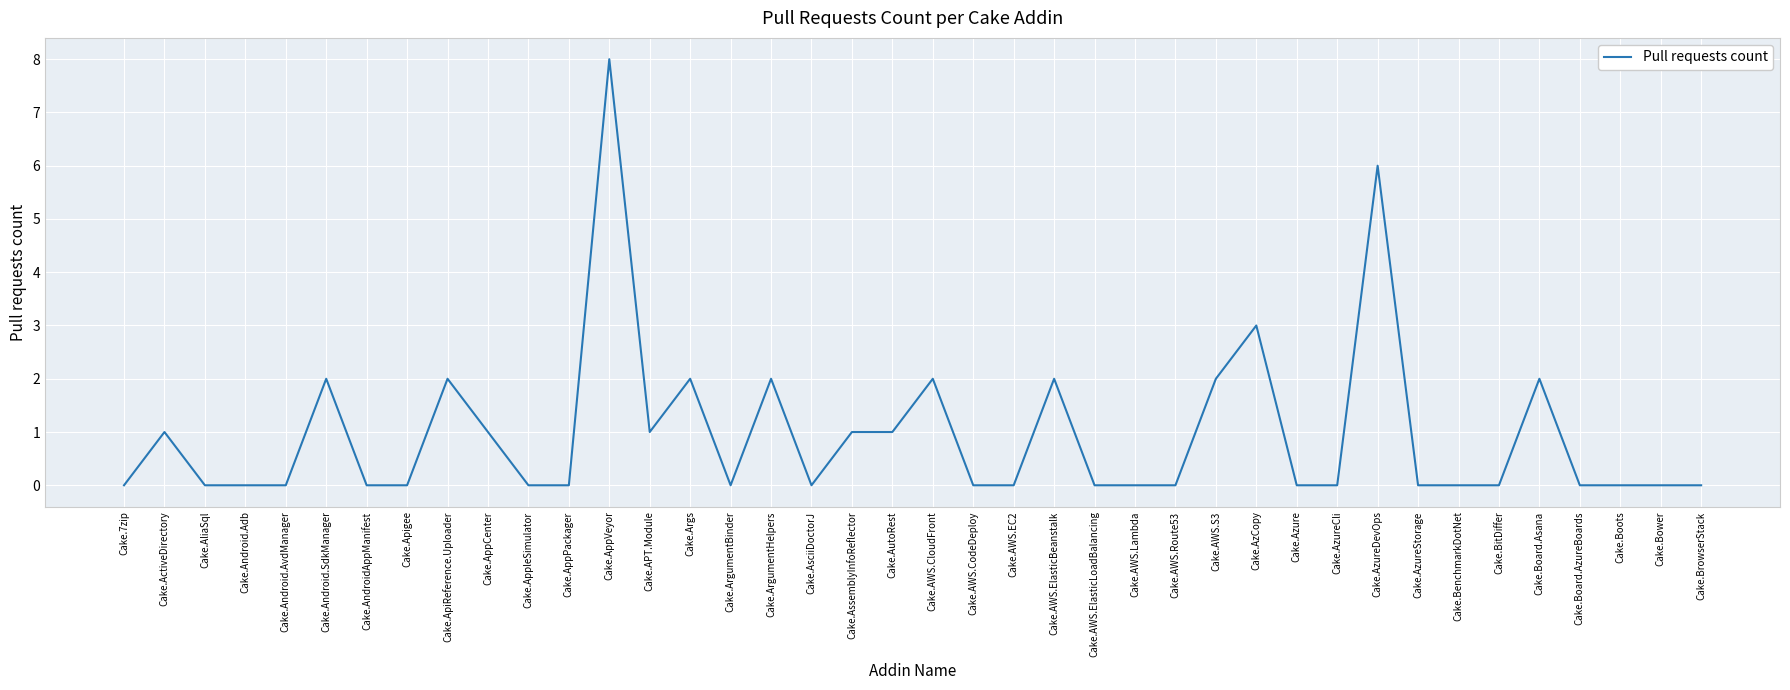

Which label corresponds to the largest value in the chart?

Cake.AppVeyor